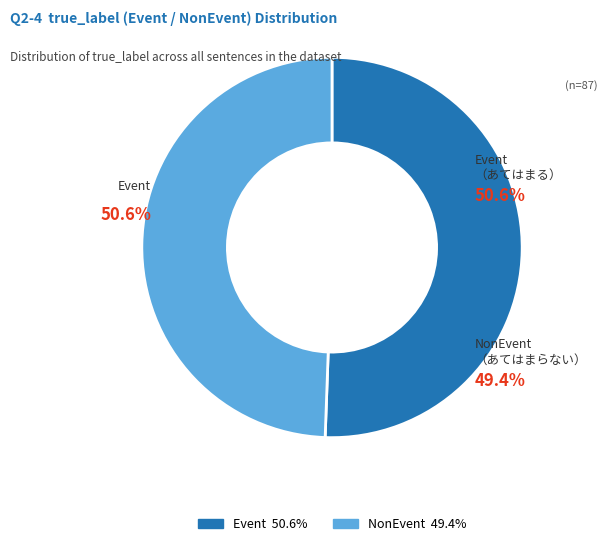

What is the majority slice?

Event